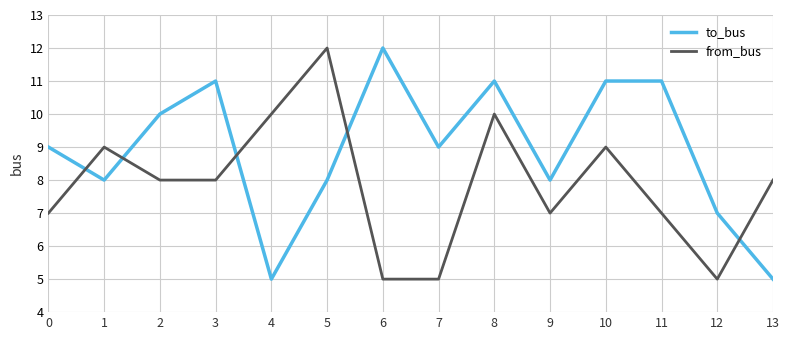

Reading right to left, transcribe all the data shown in this chart.

to_bus: 5	7	11	11	8	11	9	12	8	5	11	10	8	9
from_bus: 8	5	7	9	7	10	5	5	12	10	8	8	9	7